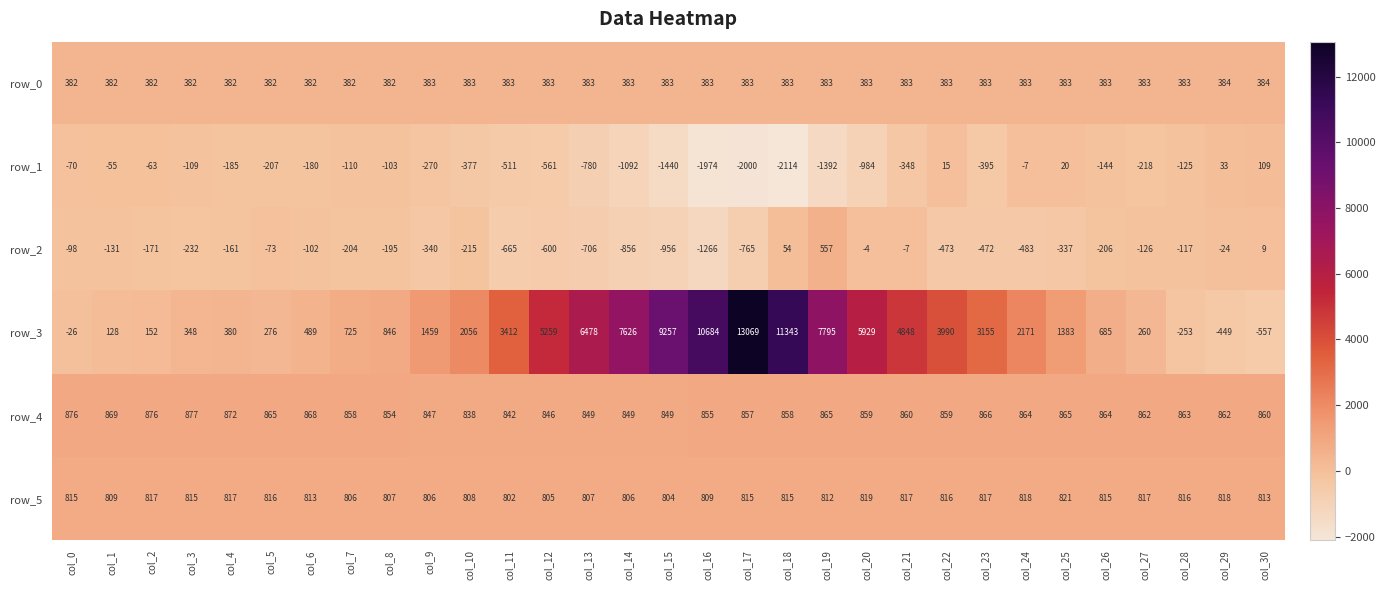

True or false: row_4 has a value of 1305.1 at col_28.

False